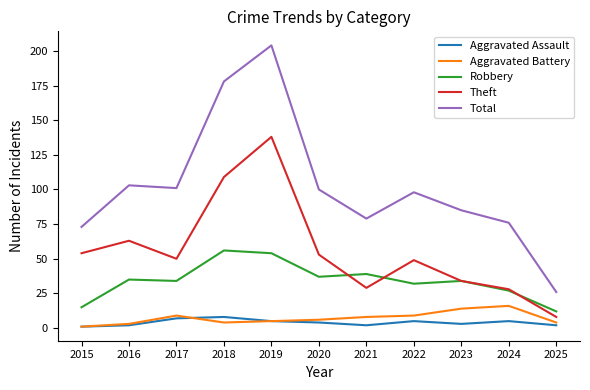

What is the average value of the Robbery series?

34